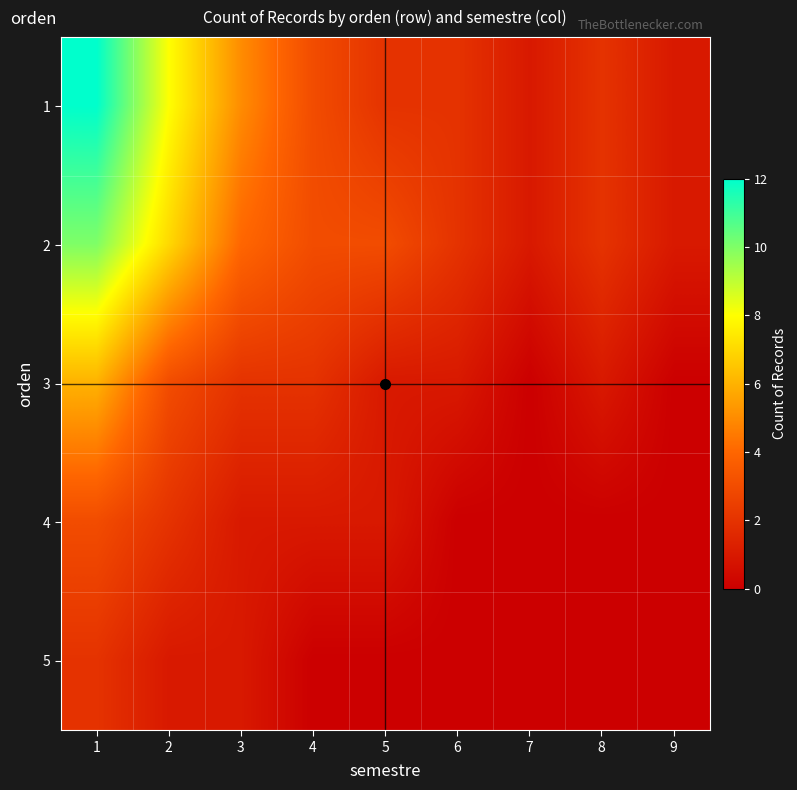

Reading right to left, extract all data points from this chart.

1: 9=1	8=2	7=1	6=2	5=2	4=3	3=5	2=8	1=12
2: 9=1	8=2	7=1	6=2	5=3	4=3	3=4	2=7	1=10
3: 9=0	8=1	7=0	6=1	5=1	4=2	3=2	2=3	1=6
4: 9=0	8=0	7=0	6=0	5=1	4=1	3=1	2=2	1=3
5: 9=0	8=0	7=0	6=0	5=0	4=0	3=1	2=1	1=2